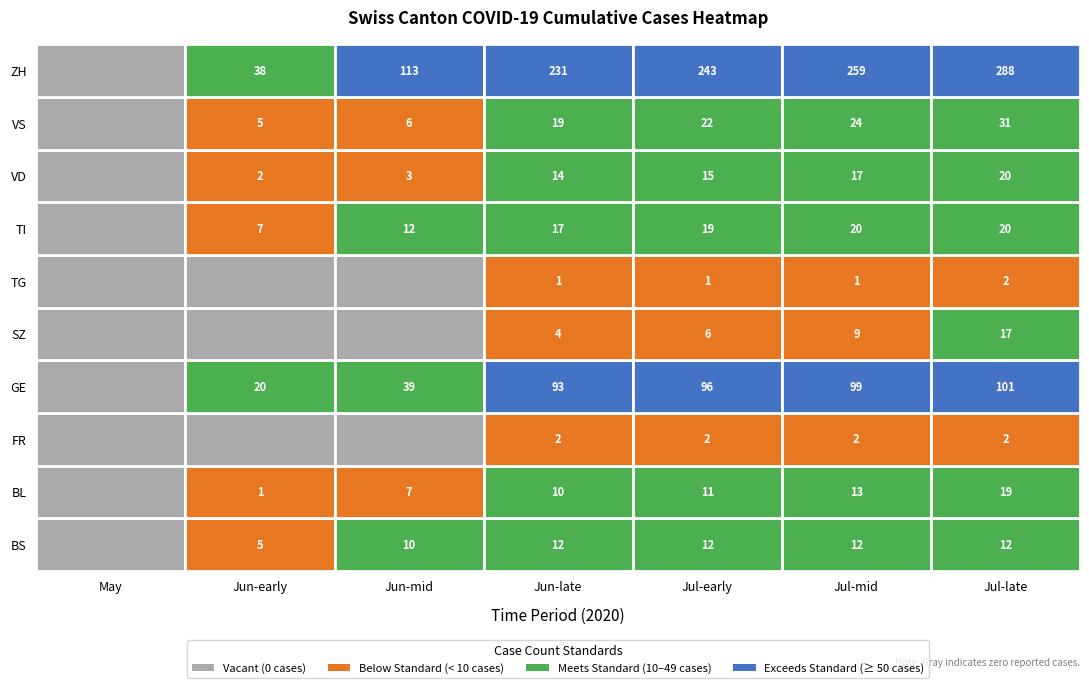

What is the spread (max minus min) of values at FR?

2